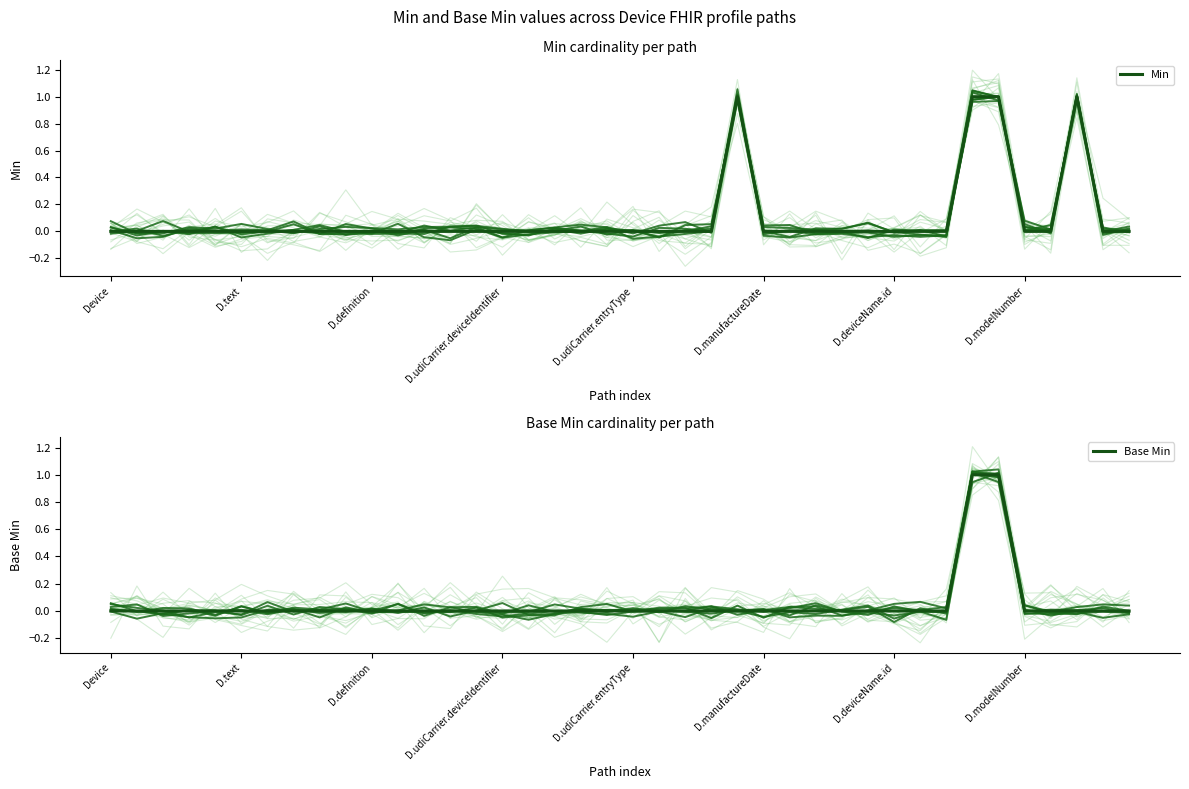

List the series in order of their peak value, highest first.

Min, Base Min